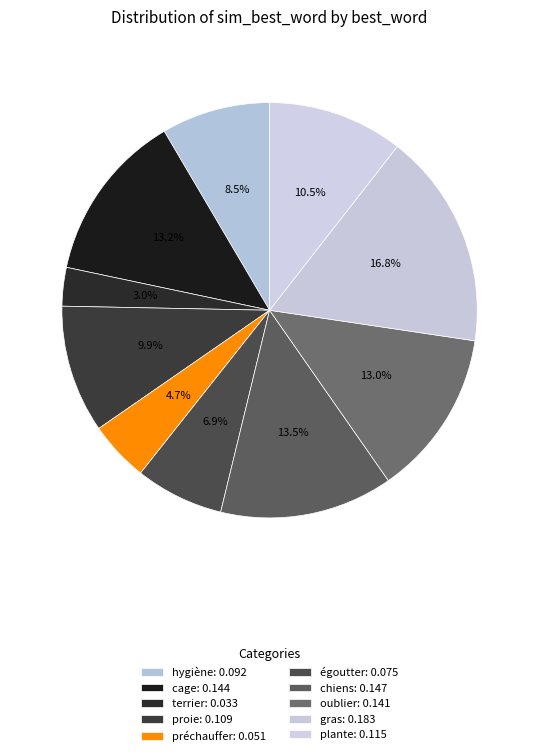

Is there a majority slice in this chart?

No